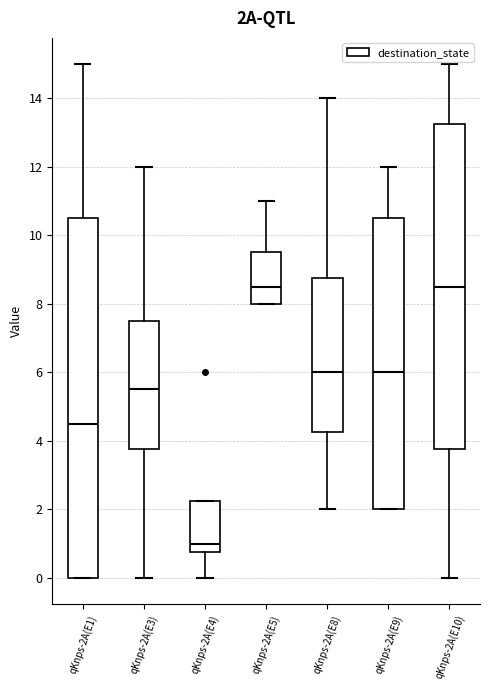

Which box is the tallest, from its lower edge to its upper edge?

qKnps-2A(E1)